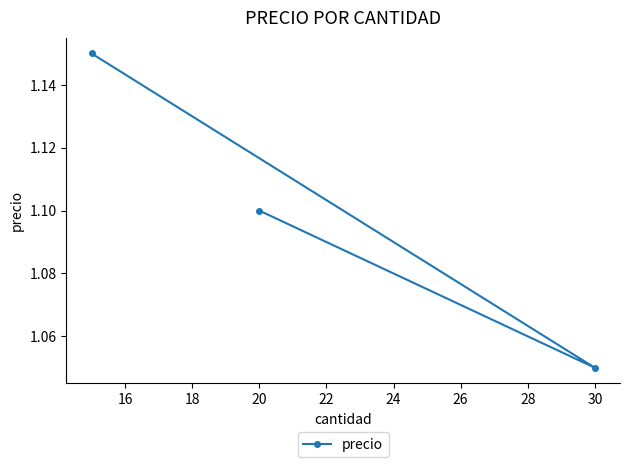

The chart shows a value of 1.8 at 30. True or false?

False